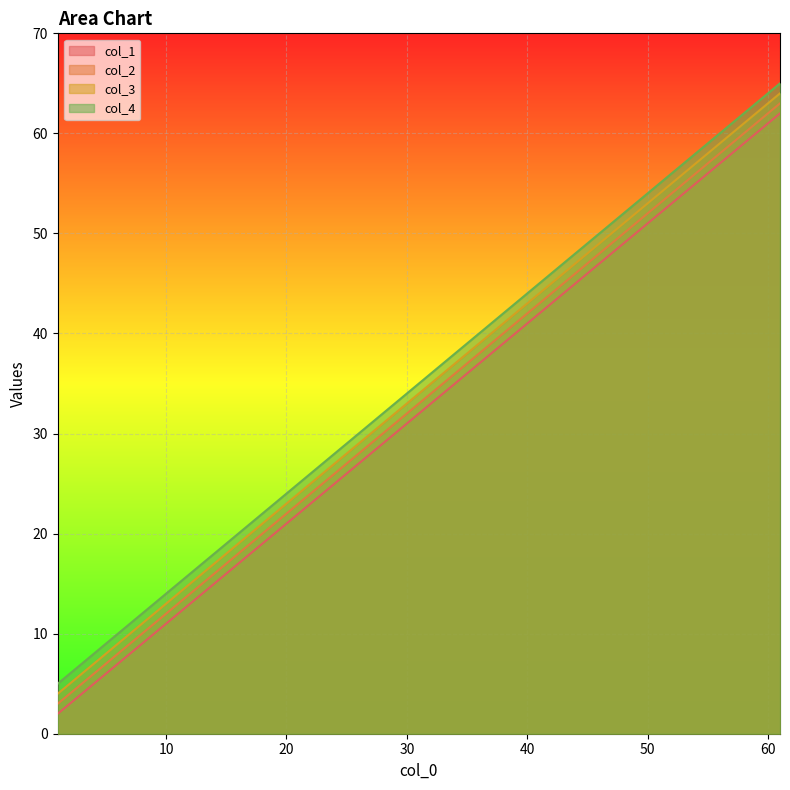

What is the total value across all series at 16?

74